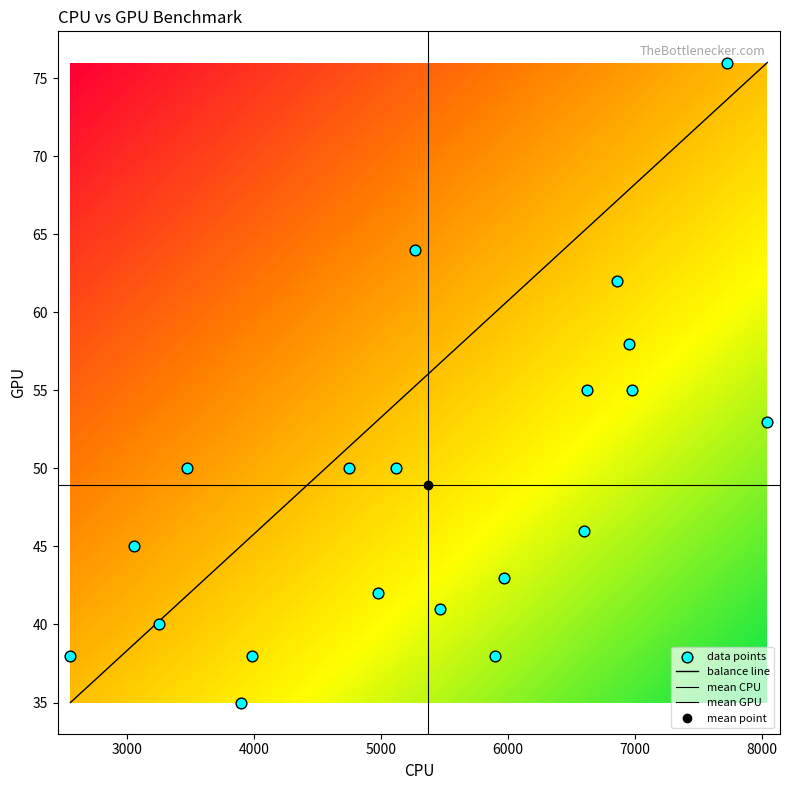

Is it true that the value at 7 is 23?

False